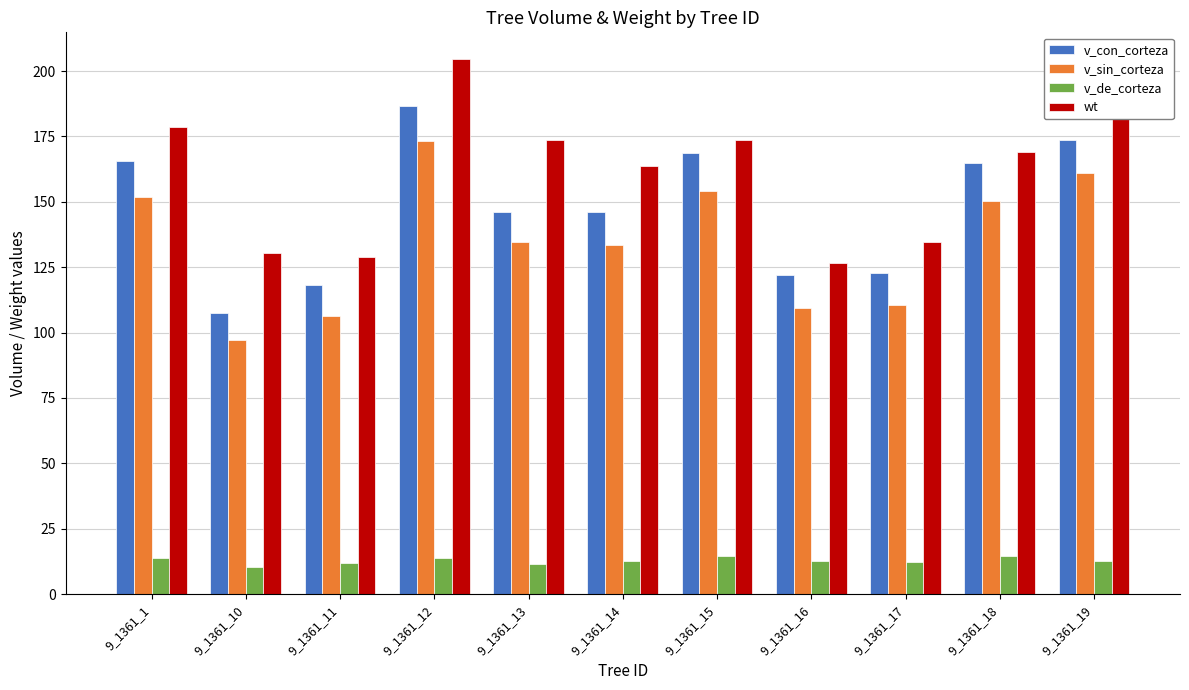

What is the maximum value for v_con_corteza?

186.7